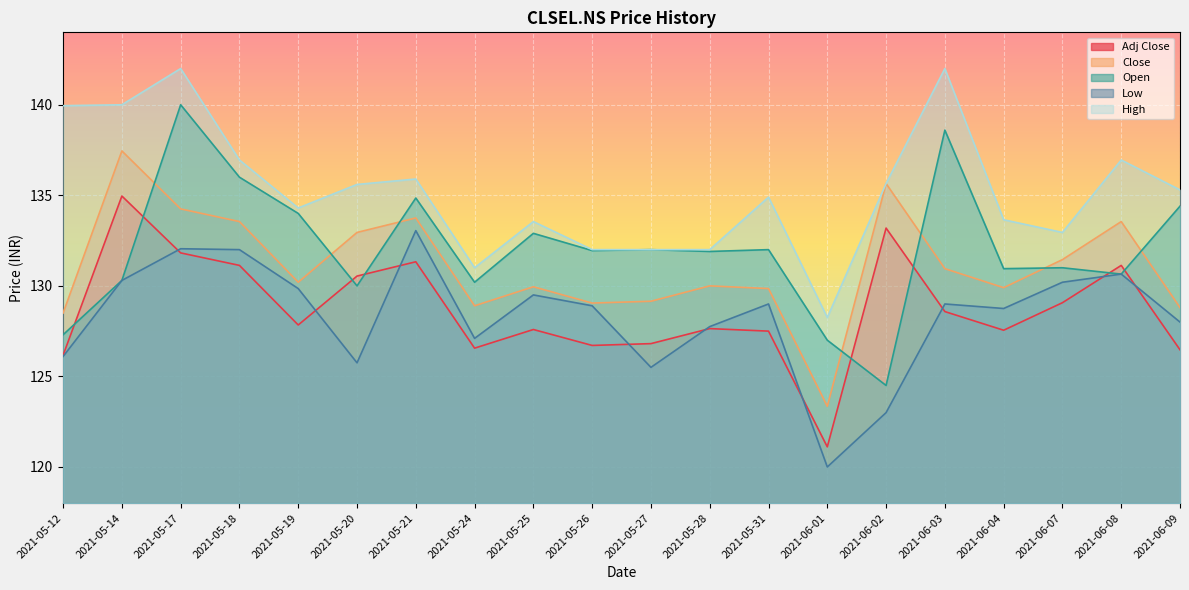

Between 2021-05-31 and 2021-05-27, which is larger?

2021-05-31